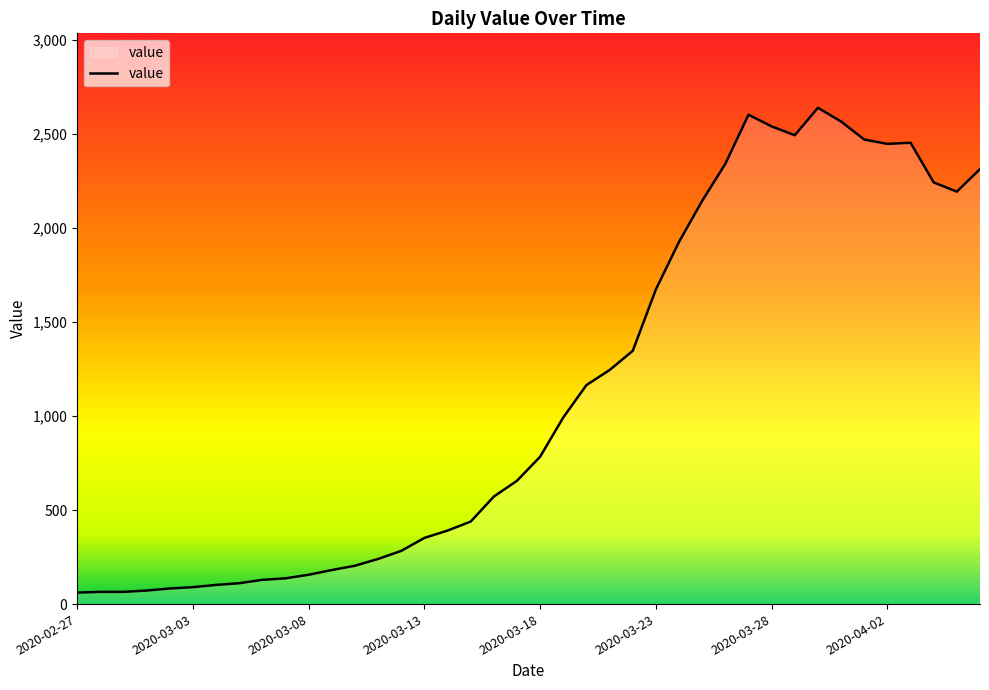

How many lines are shown in the chart?

1